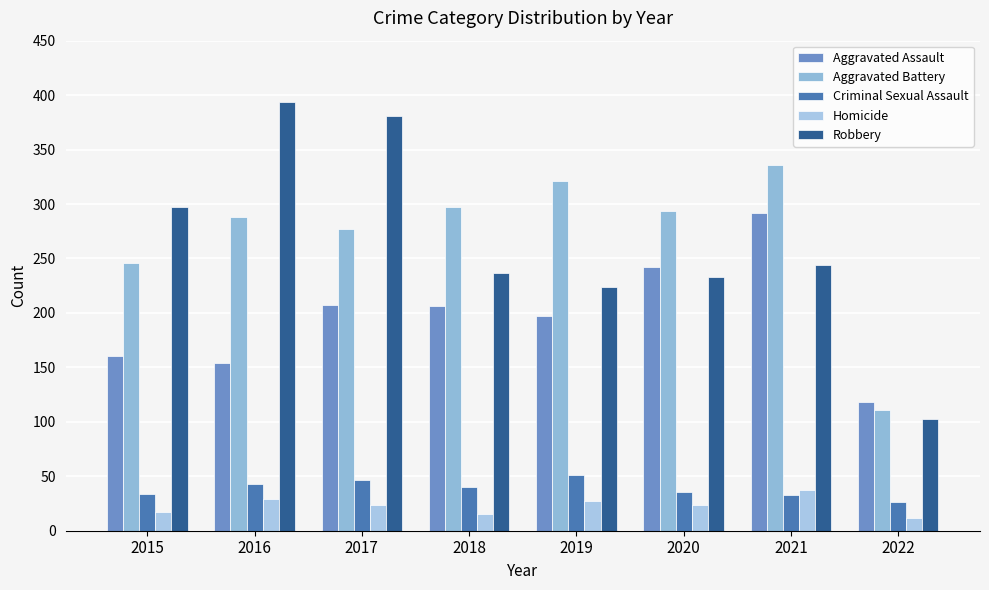

What is the sum of the Robbery values at 2016 and 2017?

775